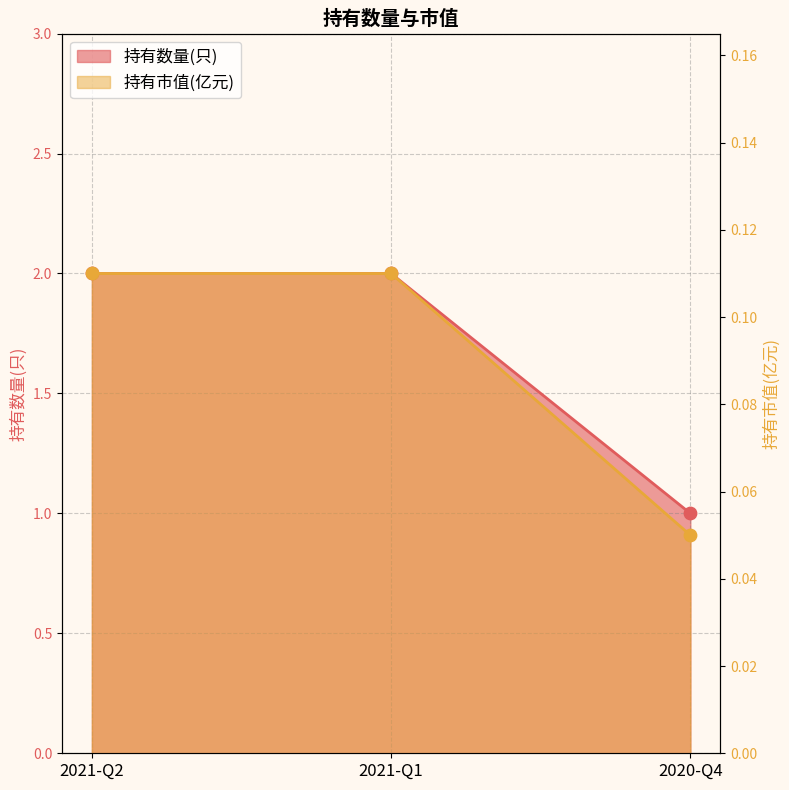

Which series contains the highest Y value?

持有数量(只)_line